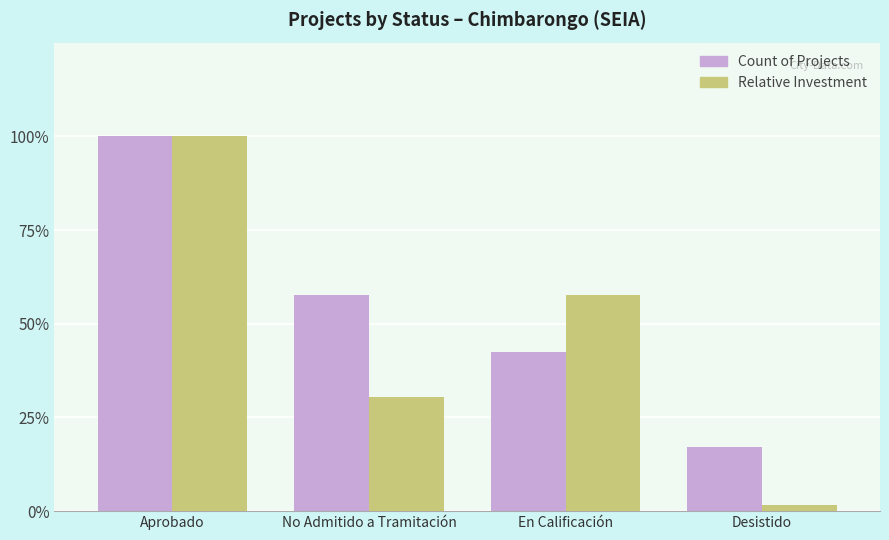

At which category is the sum across all series the highest?

Aprobado